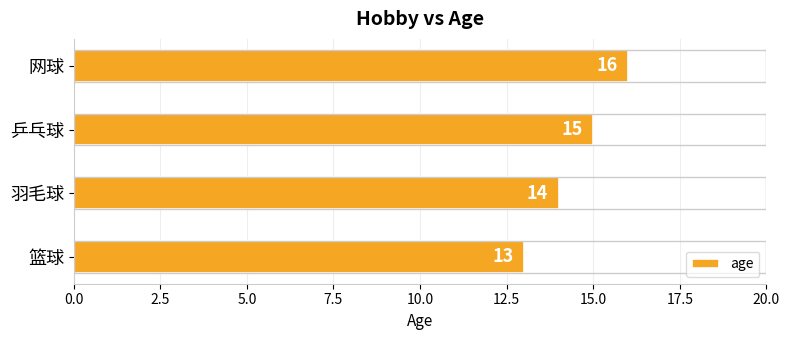

How many bars are there in total?

4